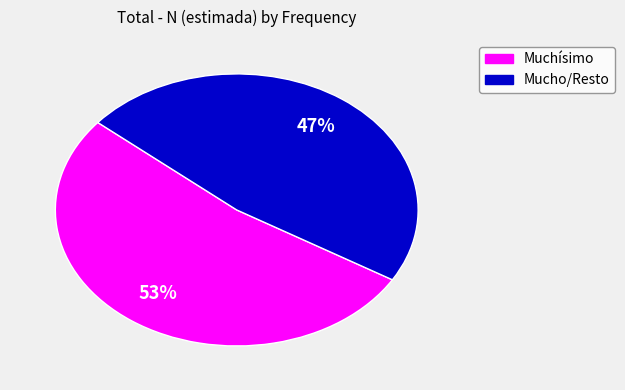

Is there any slice that represents more than half of the pie?

Yes